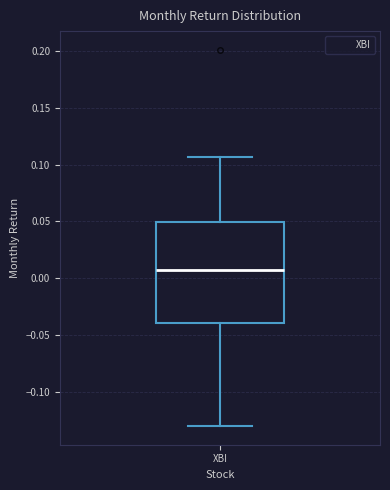

Read this box plot against the y-axis: the position of the median line, the range covered by the box, and the ends of both whiskers. The values are not printed on the chart, so give them approximately, as read against the axis.

median 0.005, box -0.040 to 0.050, whiskers -0.130 to 0.105